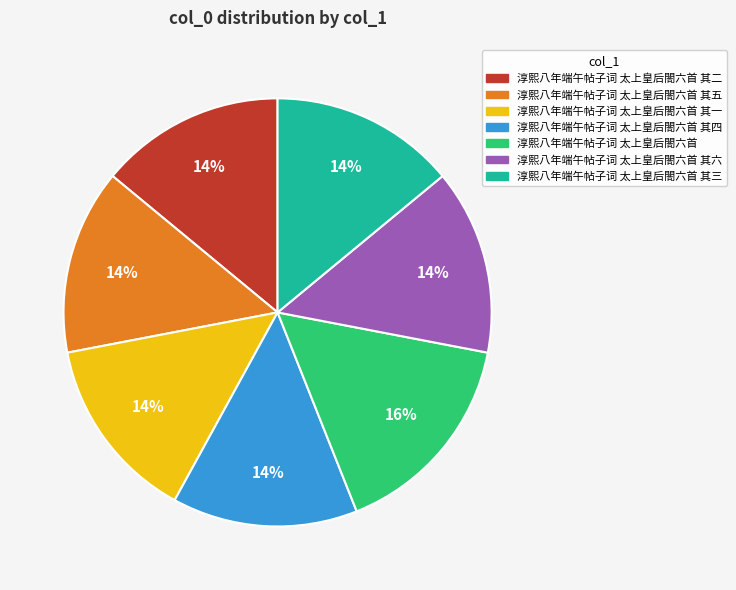

Is there any slice that represents more than half of the pie?

No